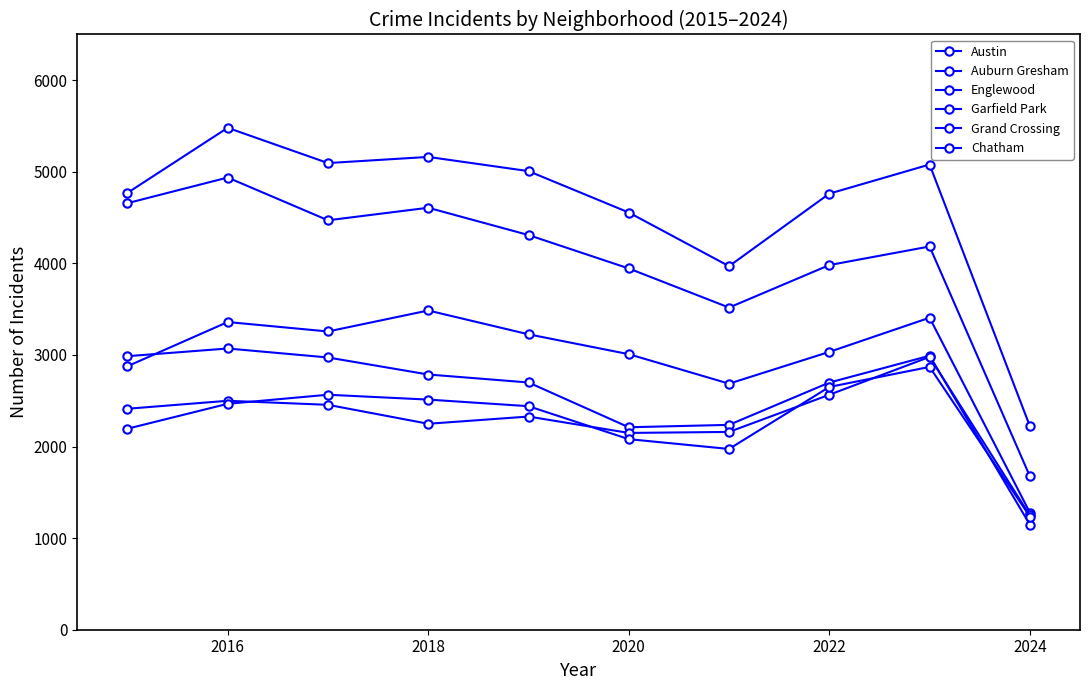

Is this an area chart (filled region under the line)?

No